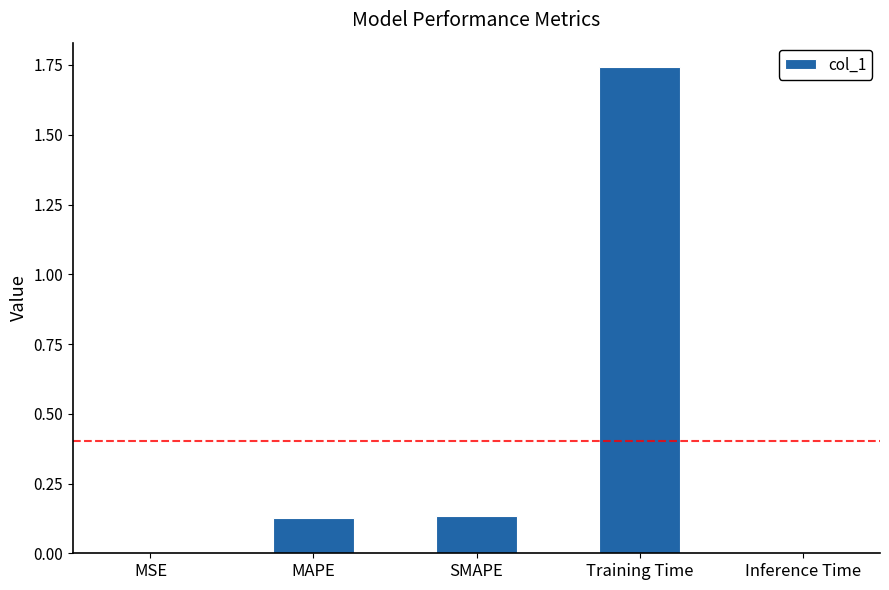

How many distinct data groups are displayed?

1